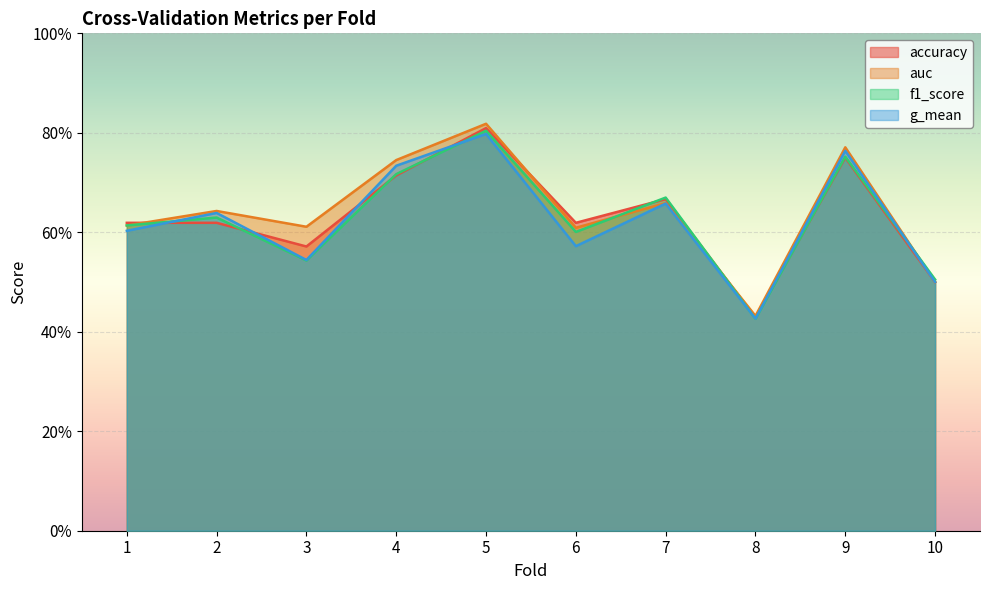

What are all the series names shown in the legend?

accuracy, auc, f1_score, g_mean